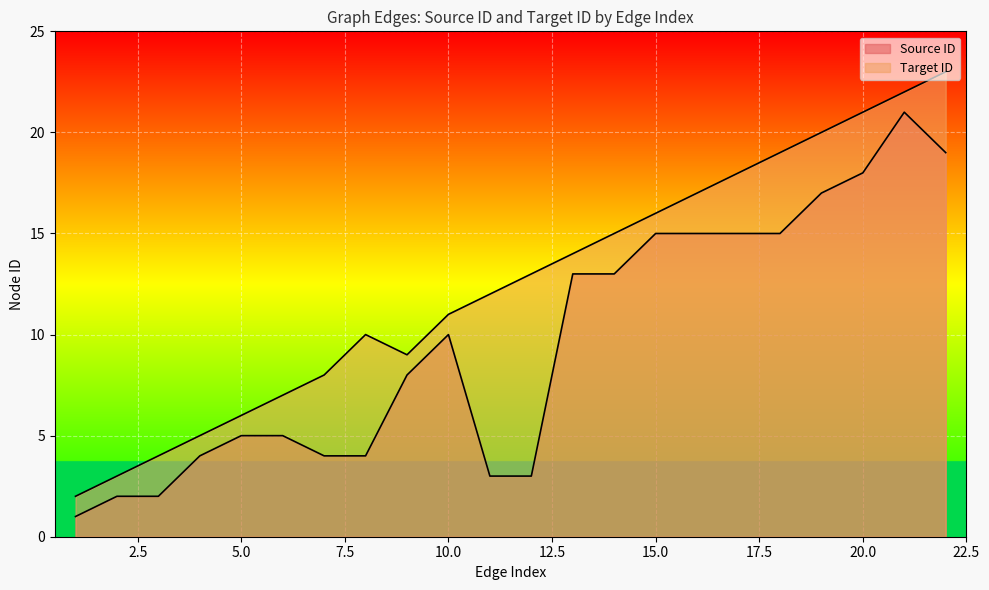

The value of Target ID at 16 is 17. True or false?

True